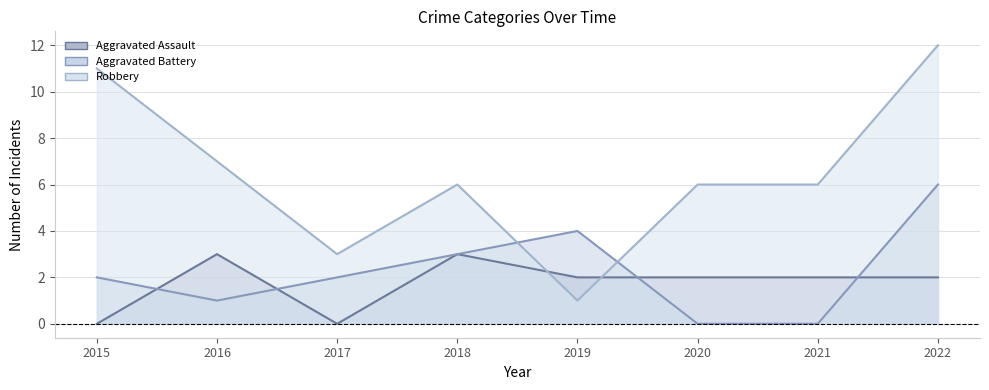

How many Aggravated Assault values are between 2 and 3?

6